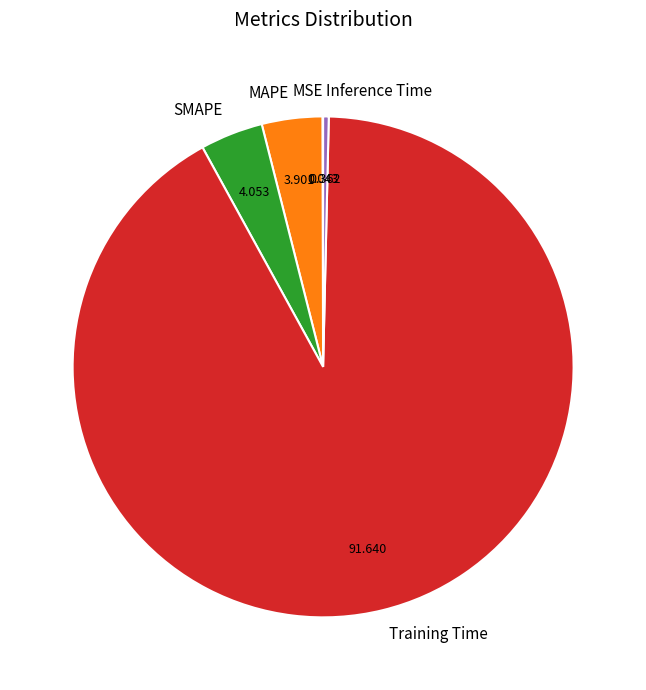

Do Inference Time and SMAPE together represent more than half of the pie?

No